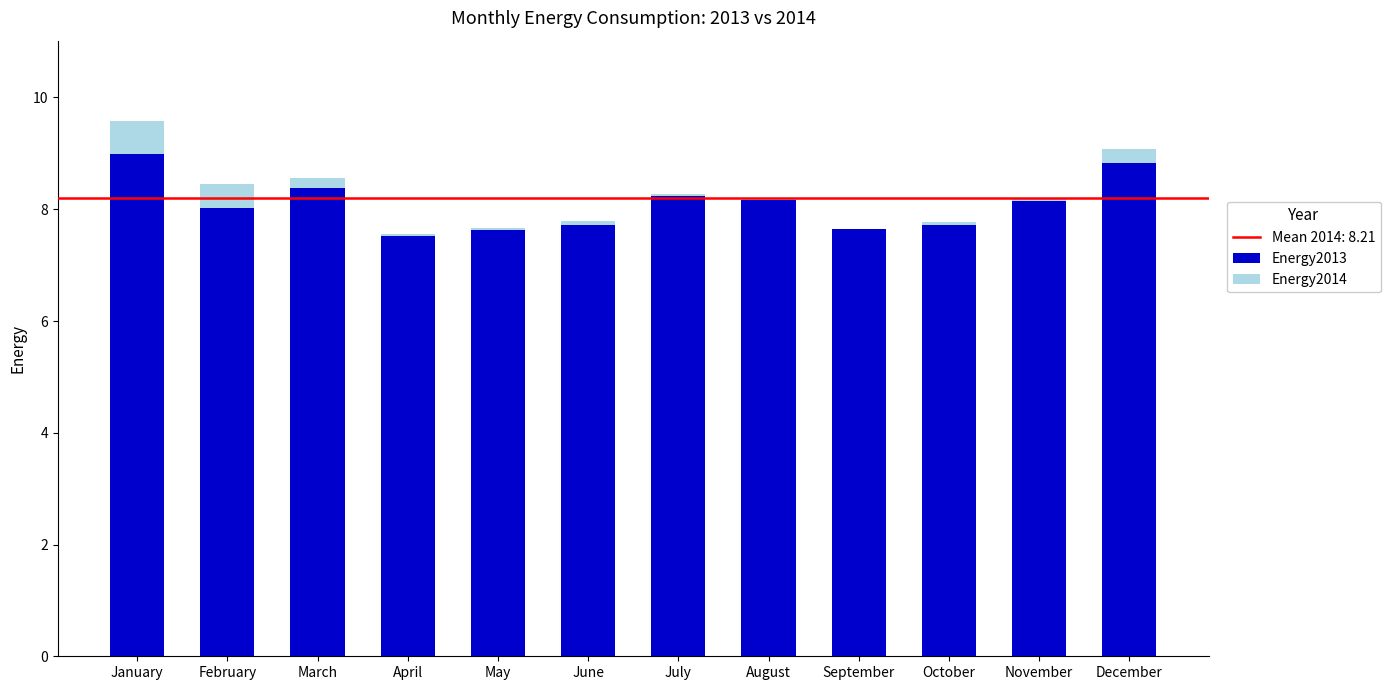

Read the Energy2013 value at September.

7.6